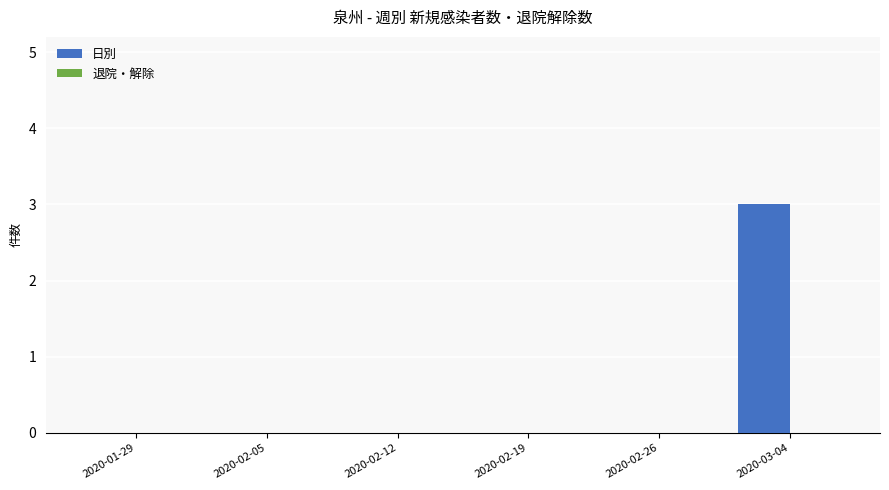

The value at 2020-02-05 is 0. True or false?

True